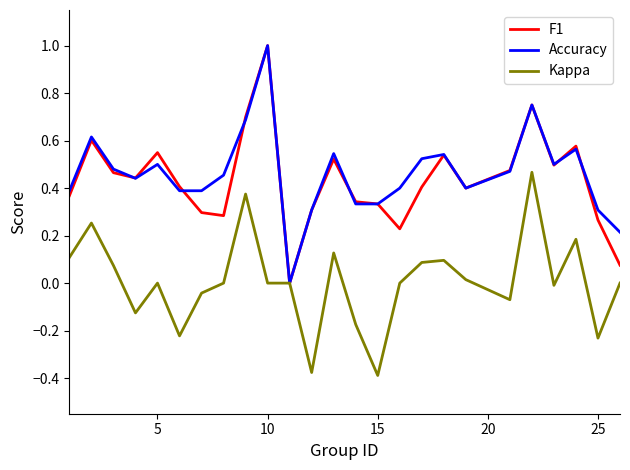

Is this an area chart (filled region under the line)?

No